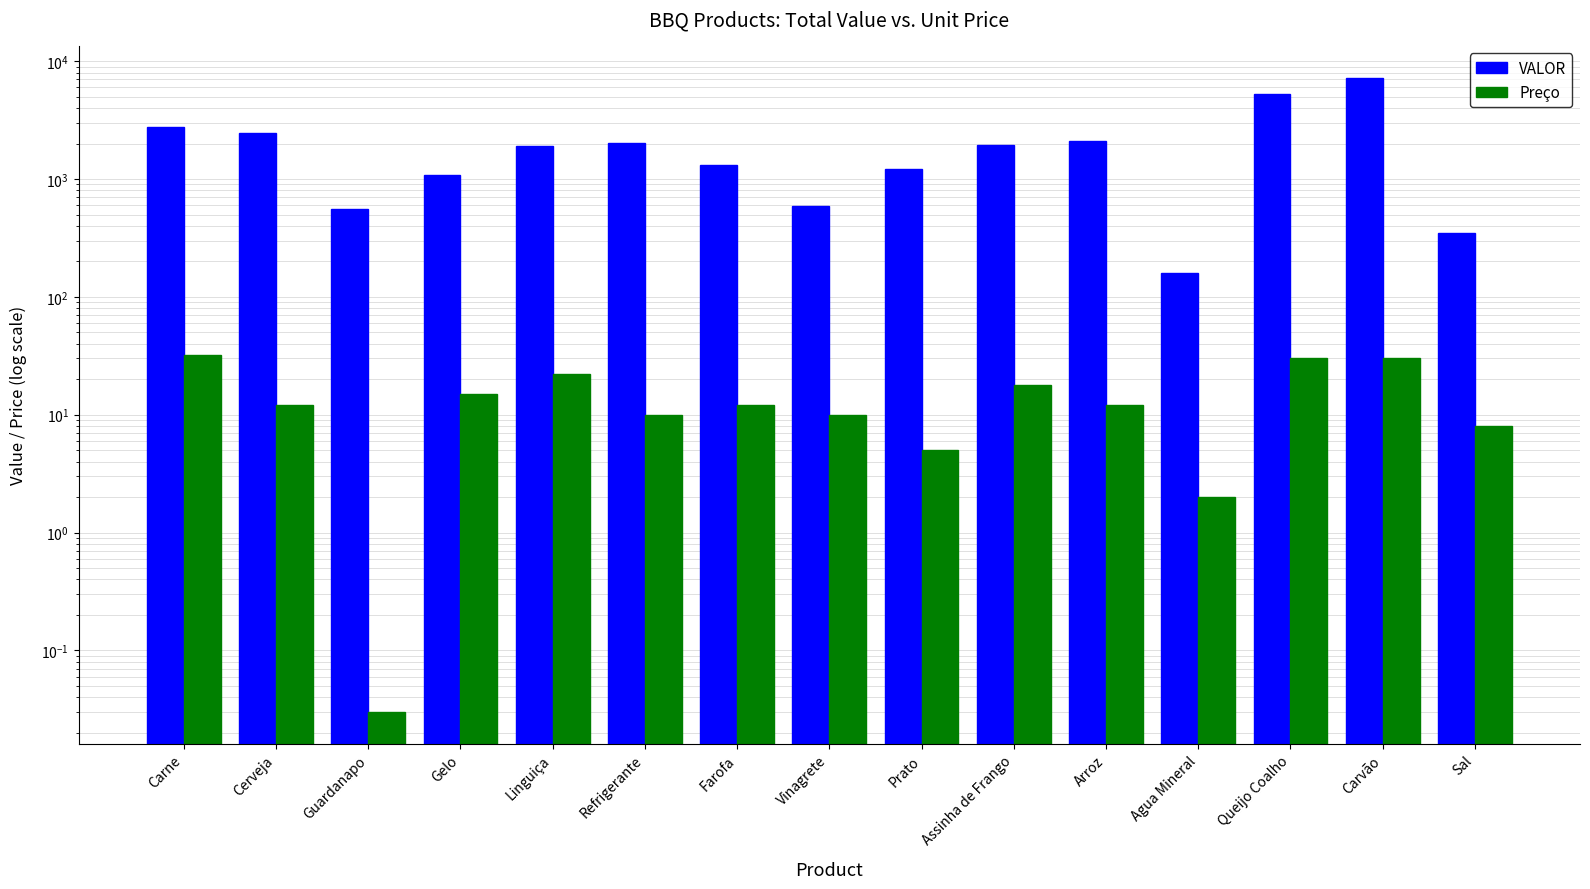

How many bars are there in each group?

2